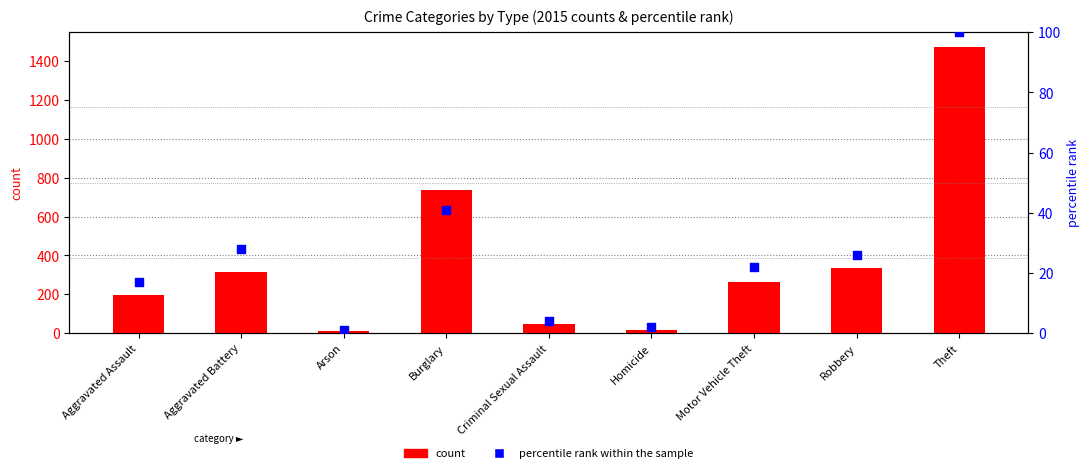

What are all the series names shown in the legend?

count, percentile rank within the sample